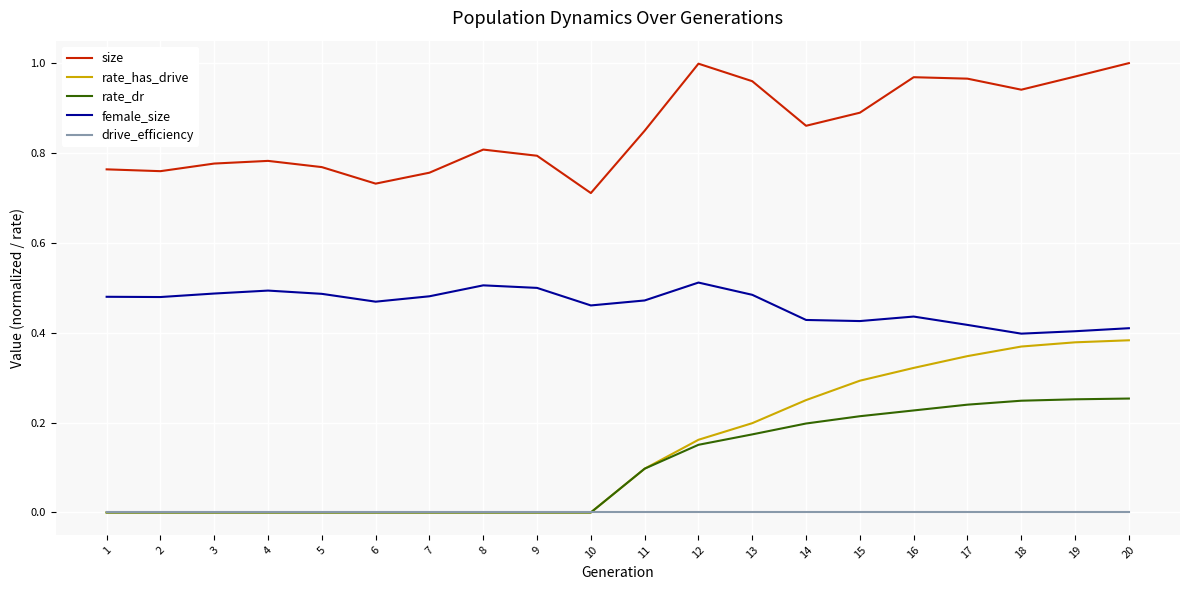

True or false: size and rate_has_drive intersect in this chart.

False